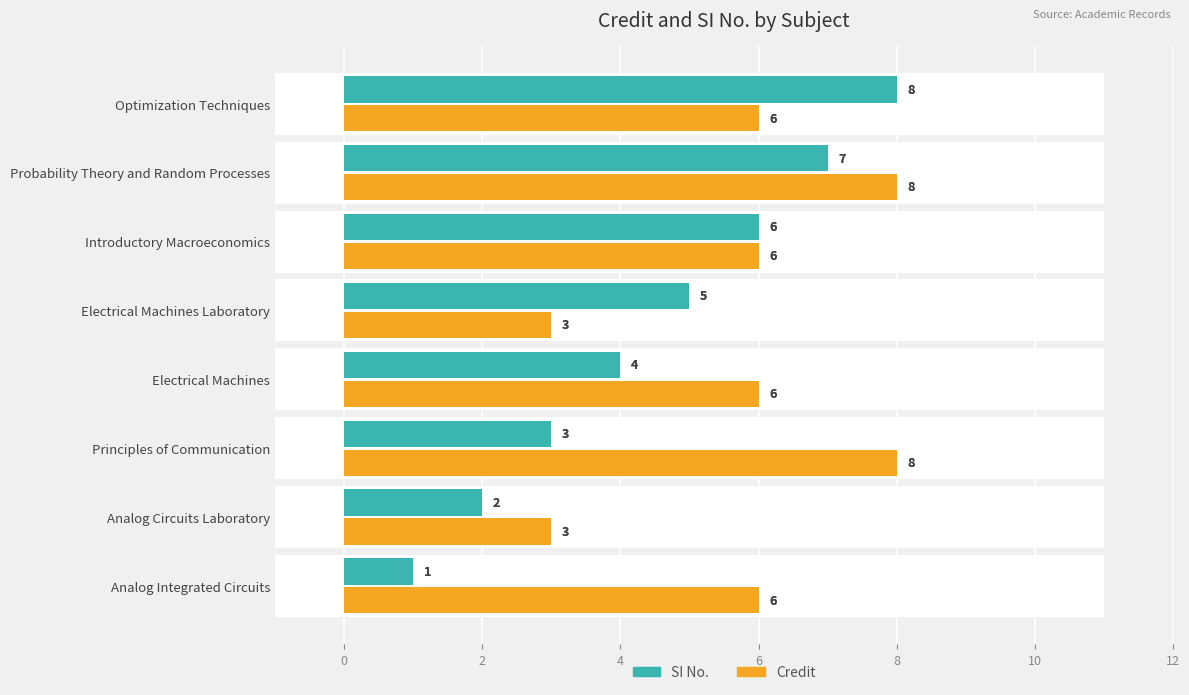

How many SI No. values are between 3 and 7?

5